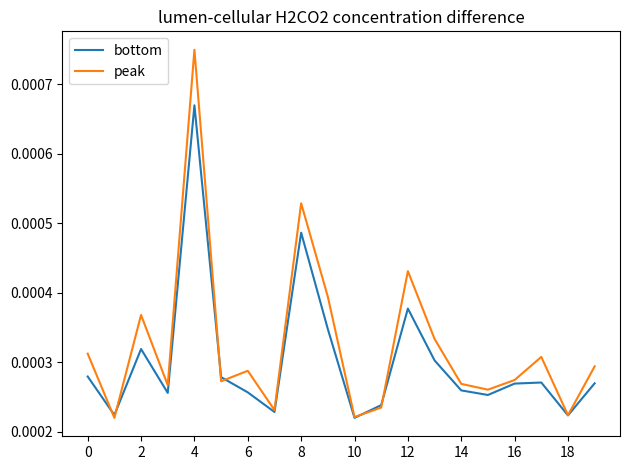

List the series in order of their peak value, lowest first.

bottom, peak